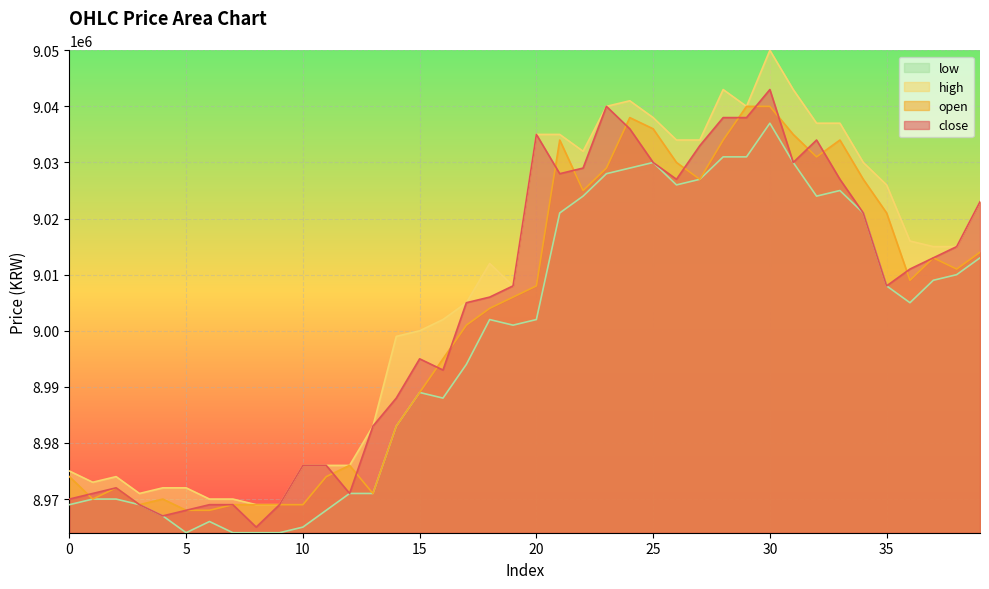

Does the chart display data point markers on the line(s)?

No